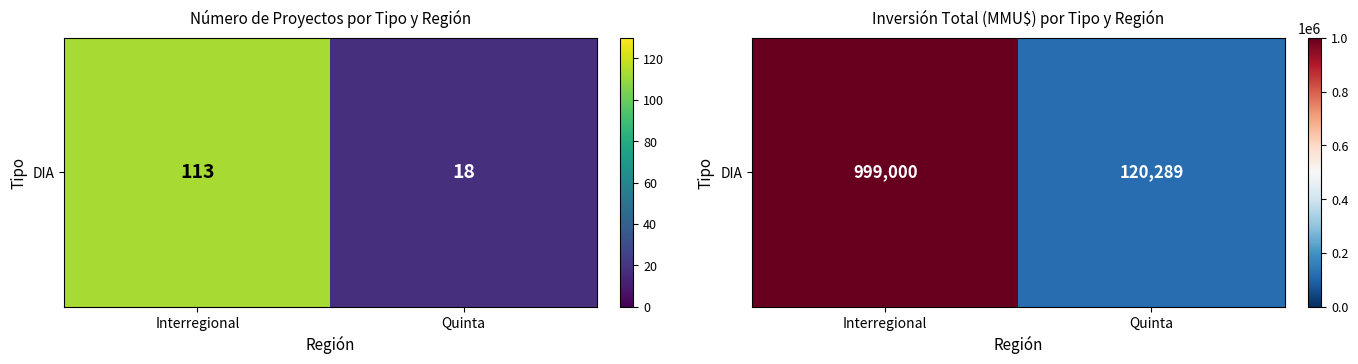

Reading right to left, extract all data points from this chart.

120289	999000